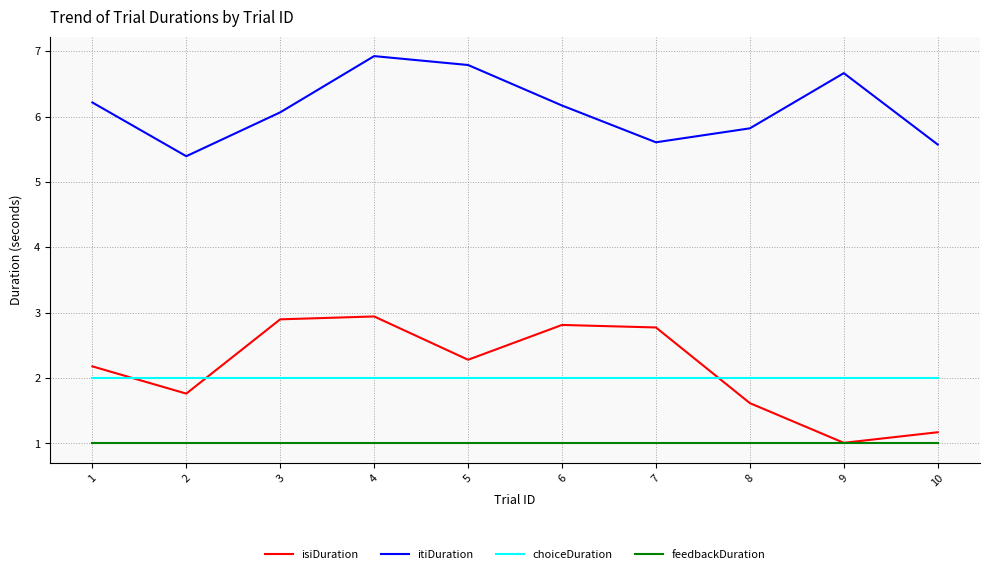

At 3, list the series in order from largest to smallest.

itiDuration, isiDuration, choiceDuration, feedbackDuration